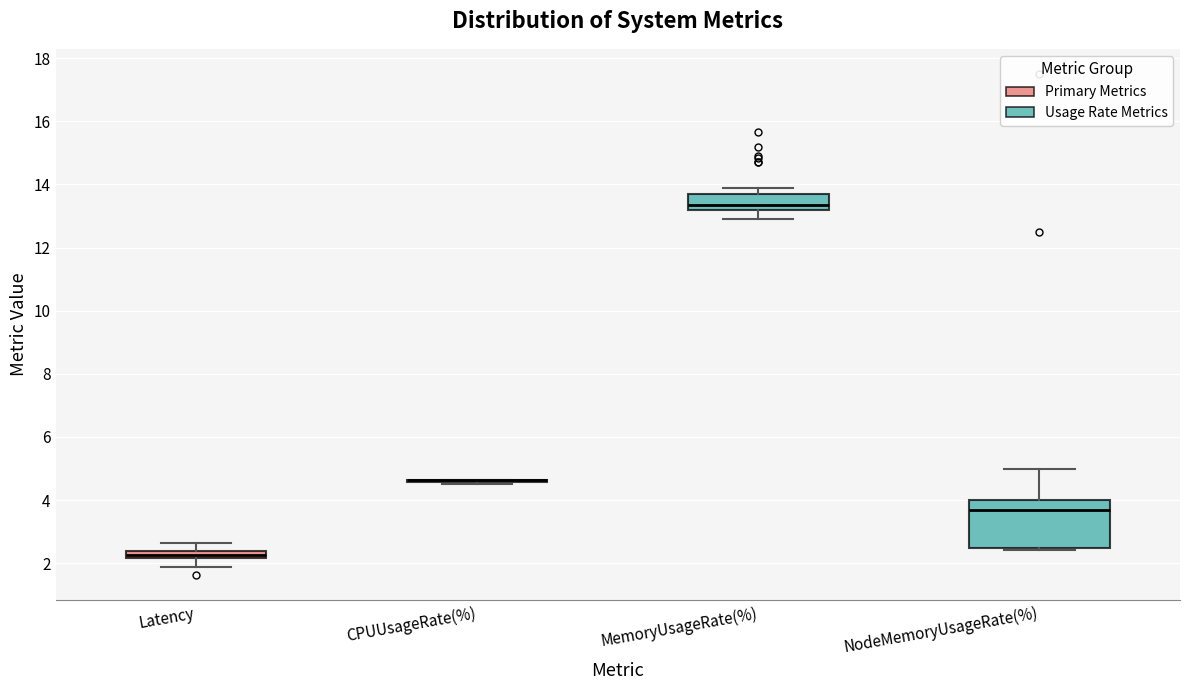

Where is the upper edge of the box for NodeMemoryUsageRate(%) on the y-axis? The values are not printed on the chart, so give them approximately, as read against the axis.

4.0